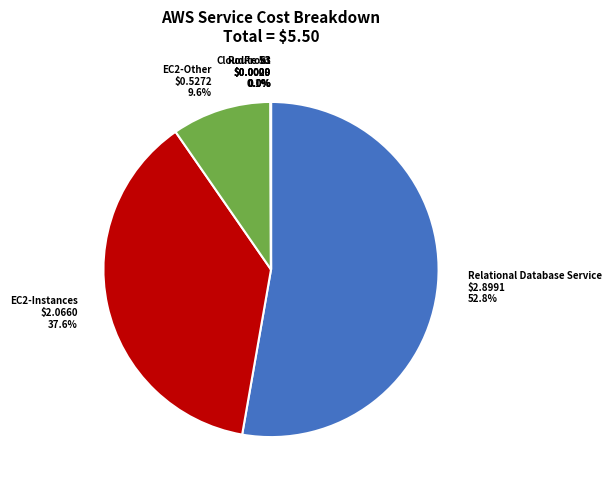

Which slice represents more than half of the pie?

Relational Database Service $2.8991 52.8%